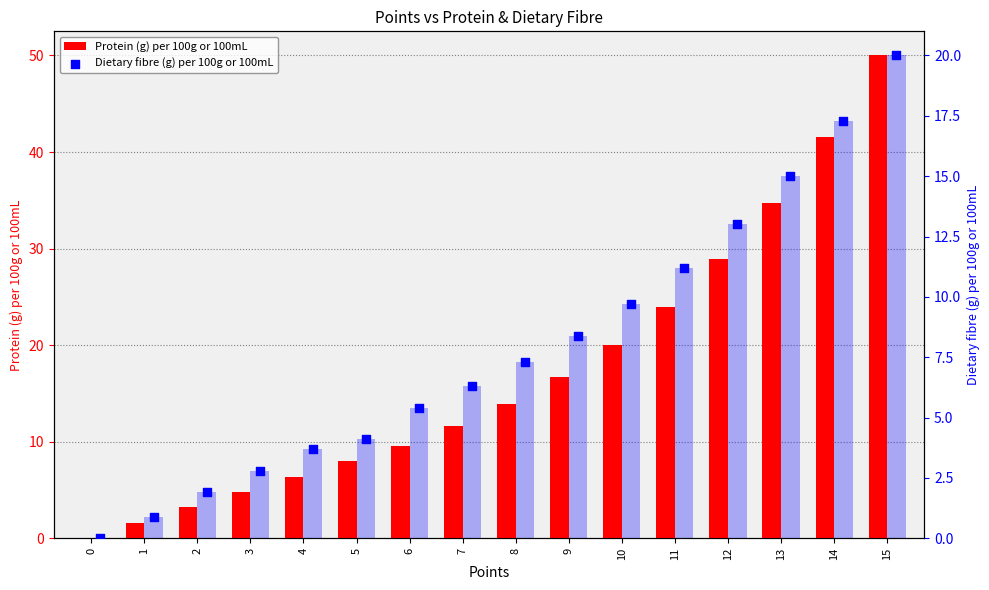

Which series has the largest Y range (max minus min)?

Protein (g) per 100g or 100mL